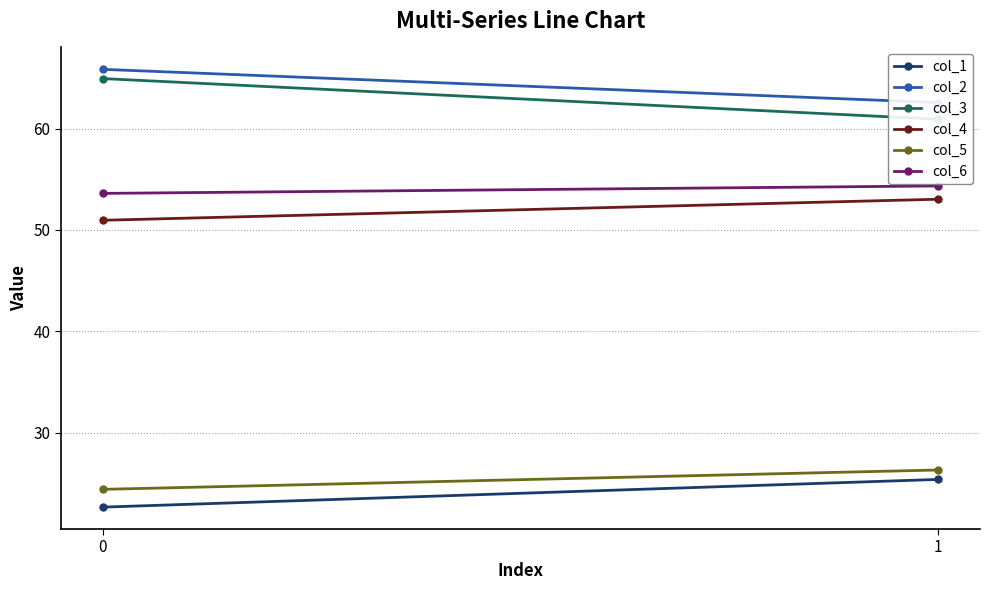

What is the total value across all series at 1?

282.5